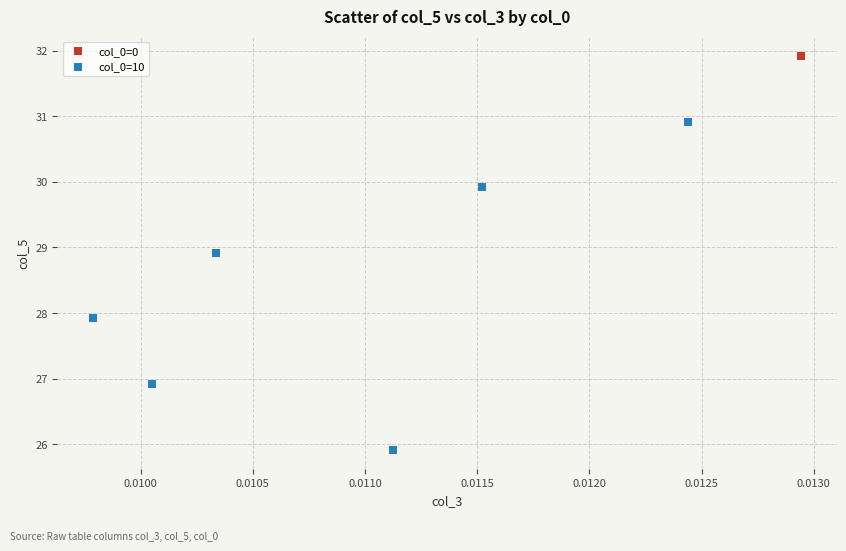

Which series reaches the minimum Y coordinate?

col_0=10